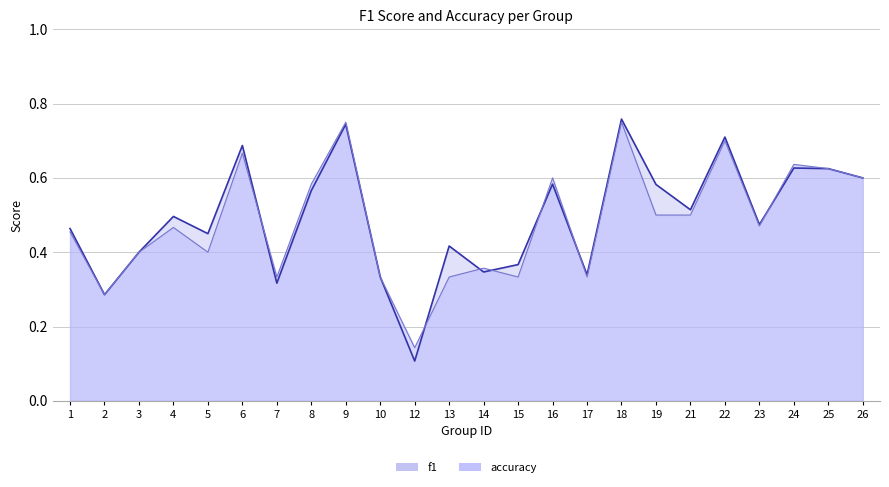

Where do accuracy and f1 first cross each other?

6 and 7